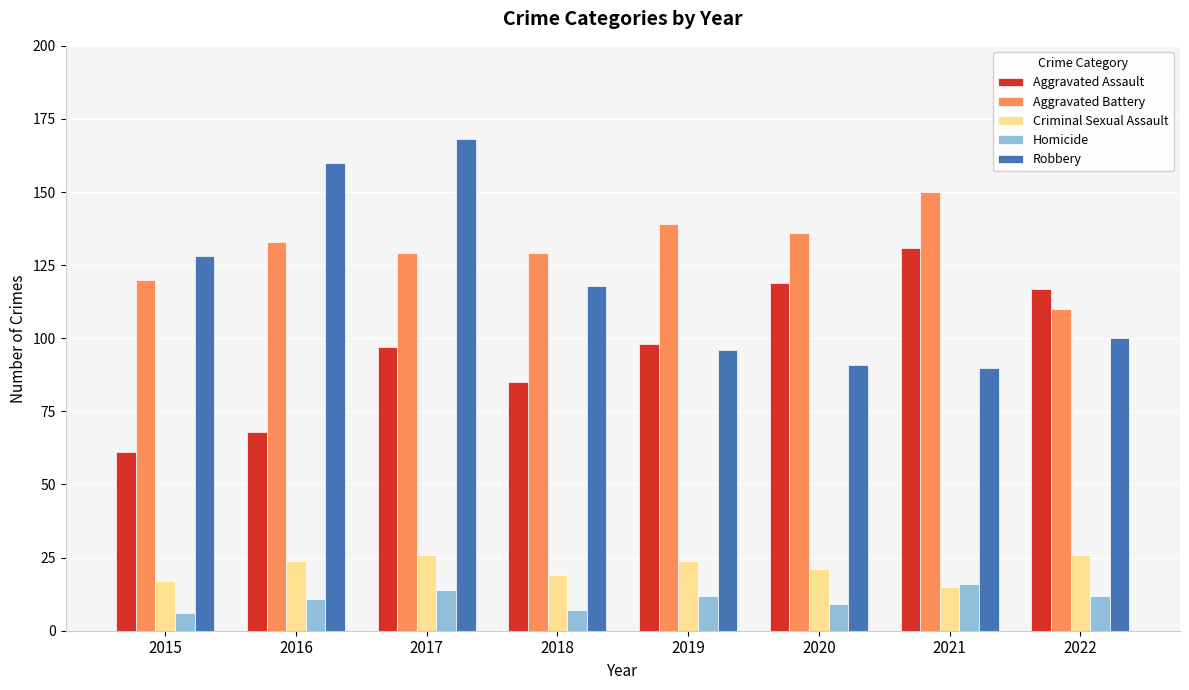

Count the number of categories in the chart.

8